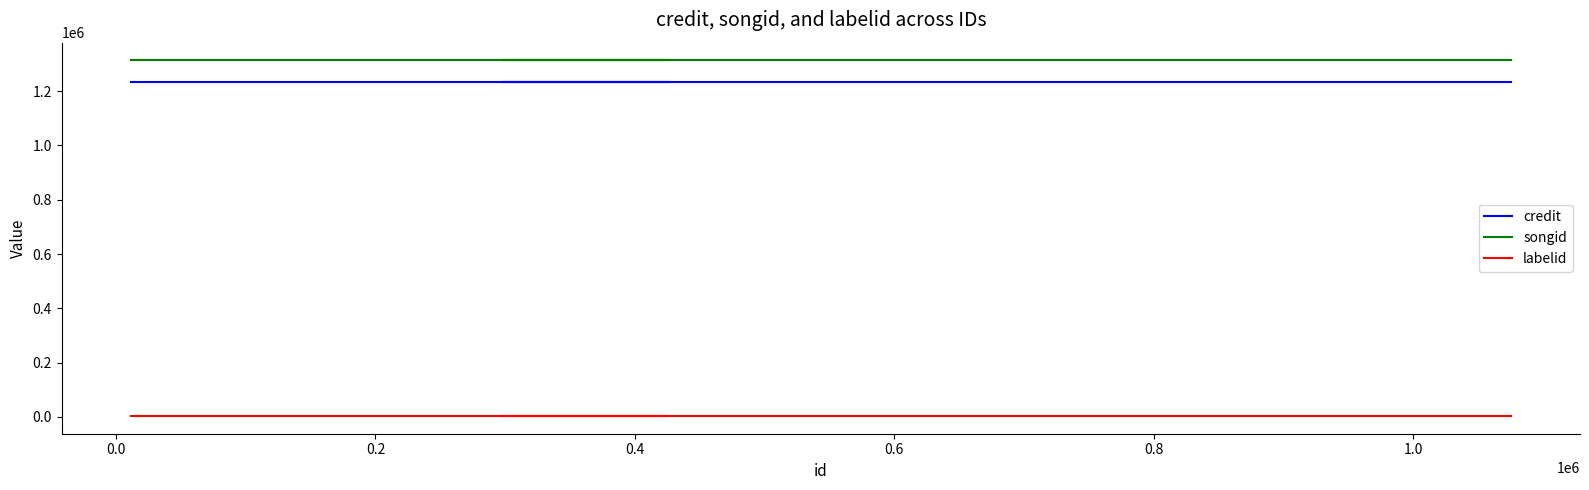

The value of labelid at 0.0 is 2145. True or false?

False